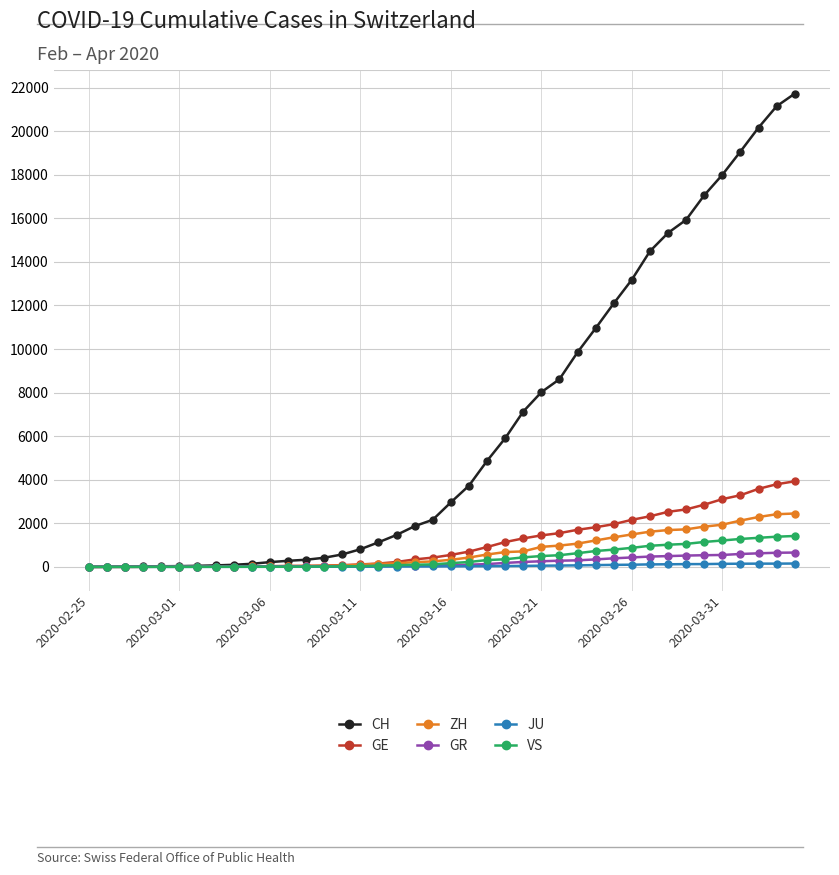

What is the value of the GE point at the 5th from the left?

8